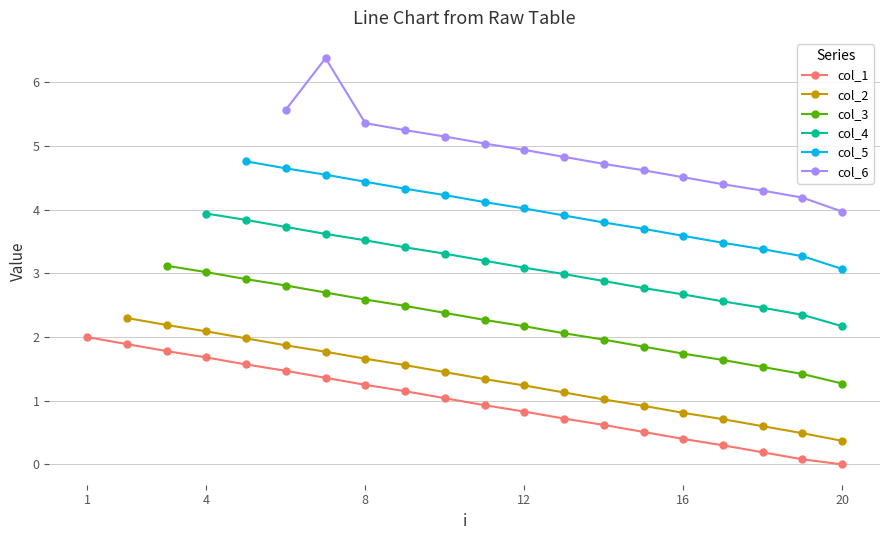

What is the maximum value for col_1?

2.0